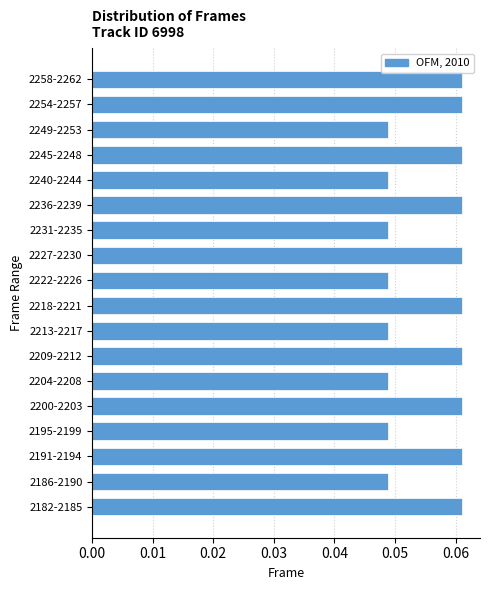

How many values are between 0 and 1?

18